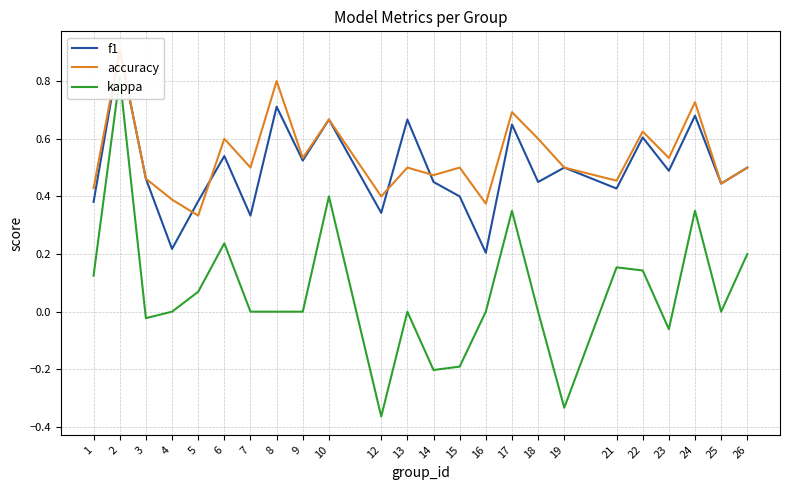

At which label is accuracy closest to 0?

5